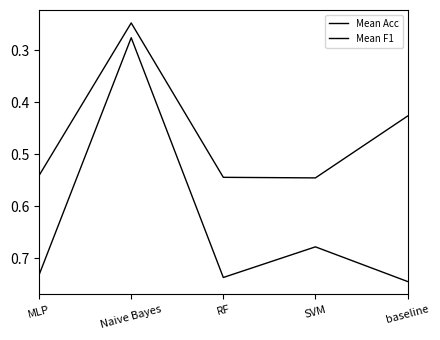

How many lines are shown in the chart?

2